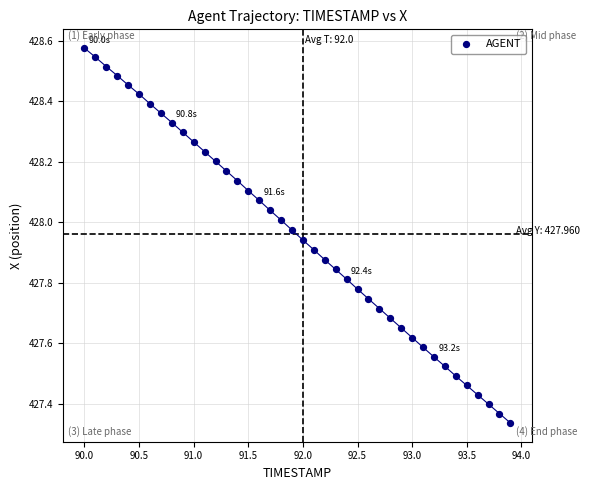

What is the range of Y values (max minus min)?

1.2